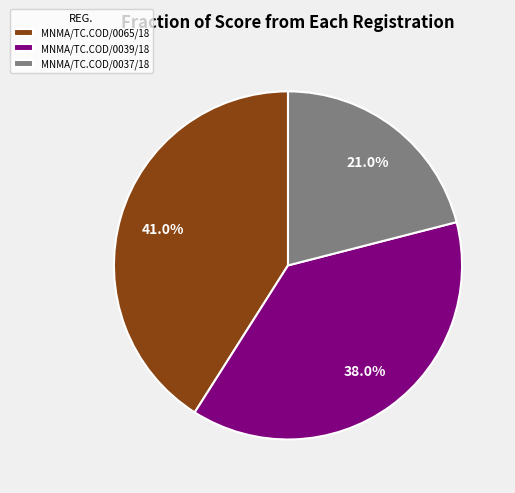

True or false: MNMA/TC.COD/0065/18 accounts for 36% of the total.

False